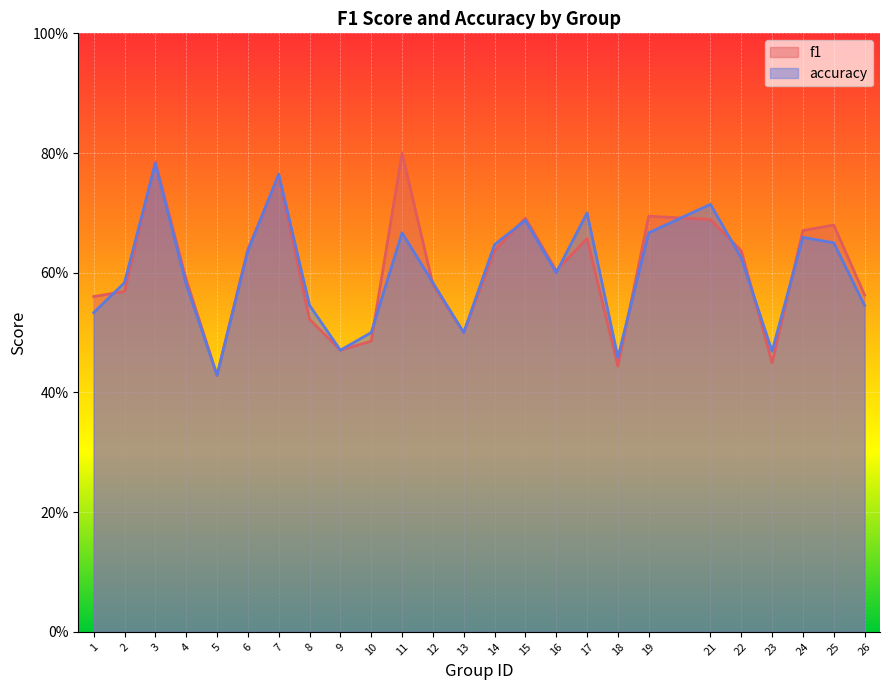

Rank the series at 5 from highest to lowest value.

f1, accuracy